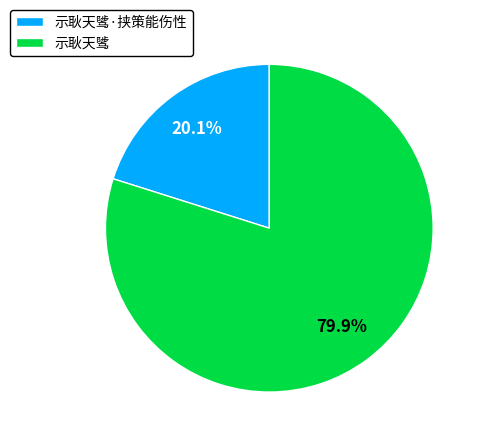

Between 示耿天骘·挟策能伤性 and 示耿天骘, which is larger?

示耿天骘